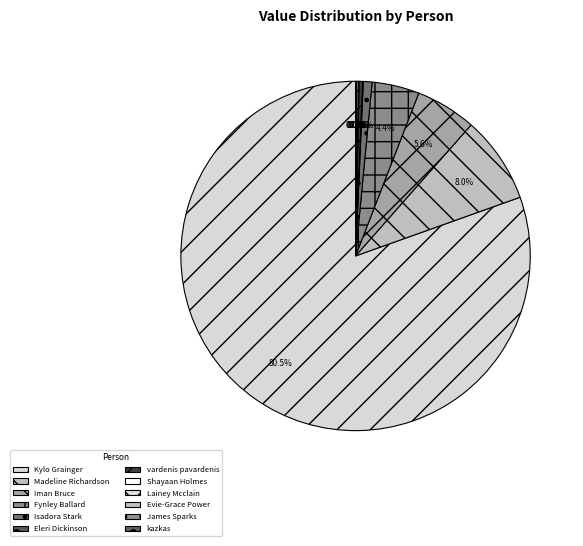

To the nearest percent, what portion does Madeline Richardson represent?

8%